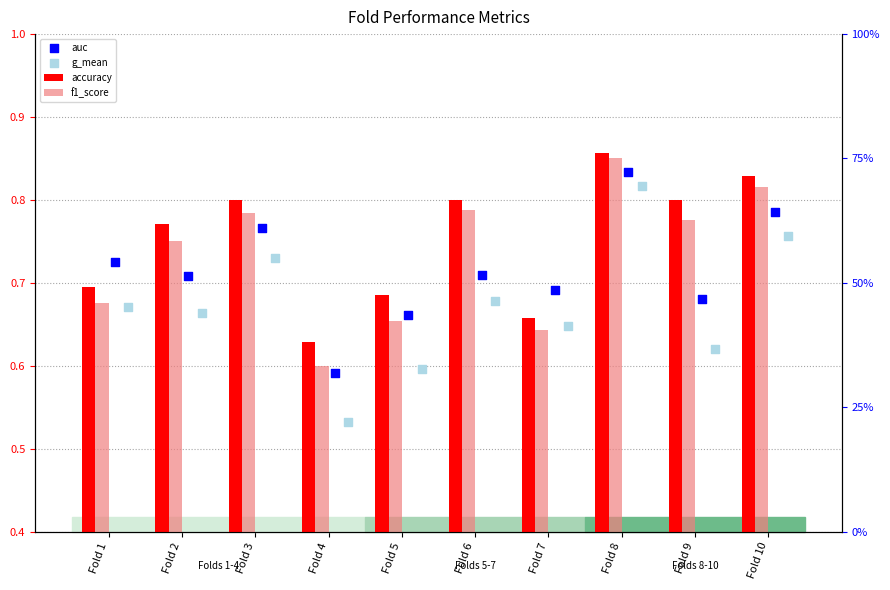

Which series contains the lowest Y value?

g_mean